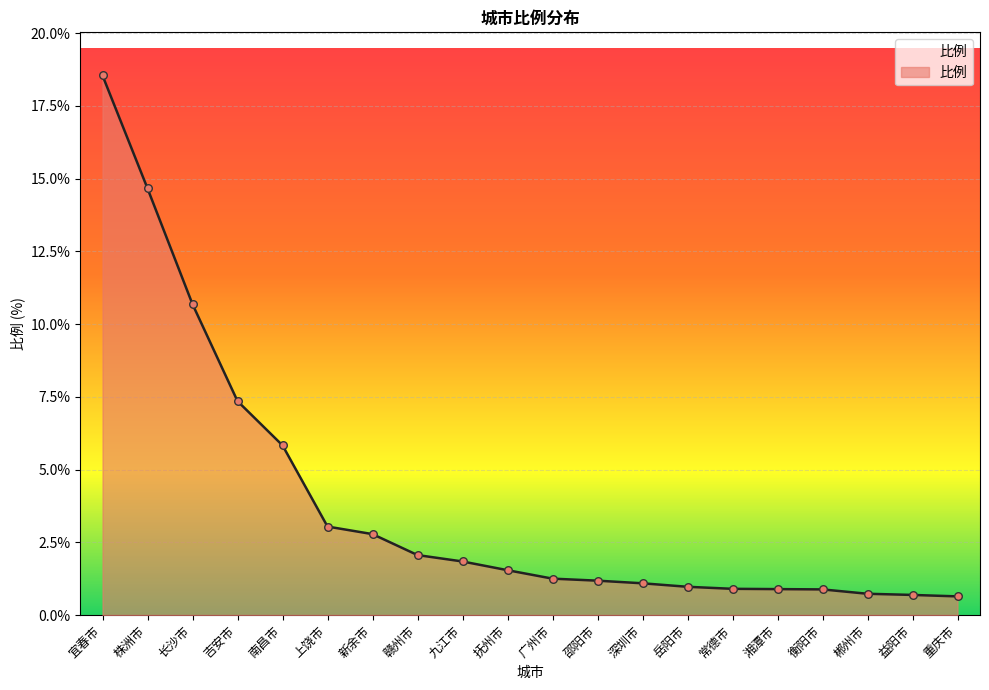

What is the ratio of the value at 常德市 to the value at 南昌市?

0.2